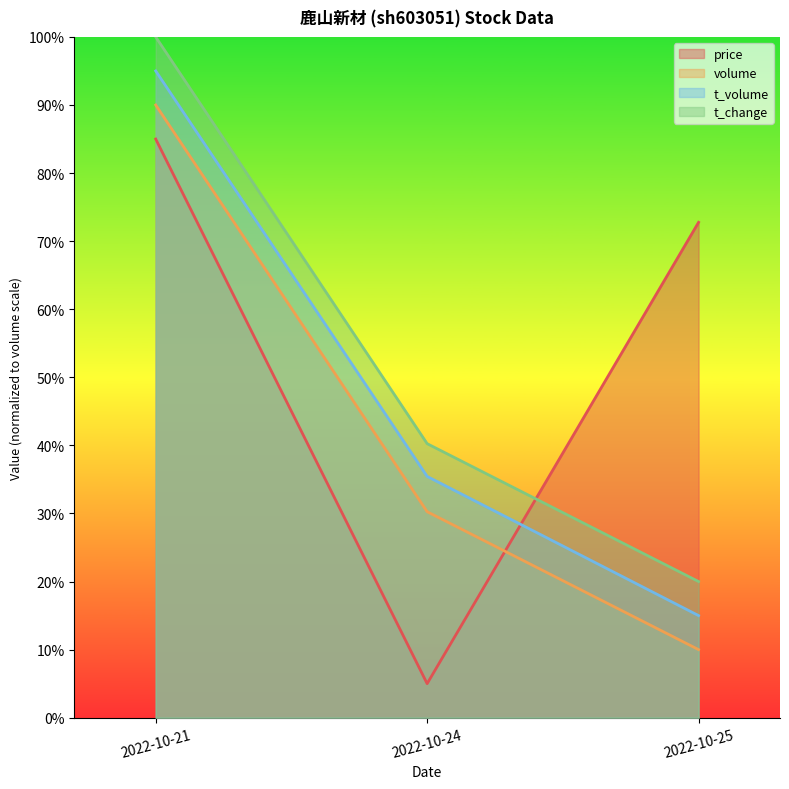

The t_volume series shows 26737.7 at 2022-10-21. True or false?

True